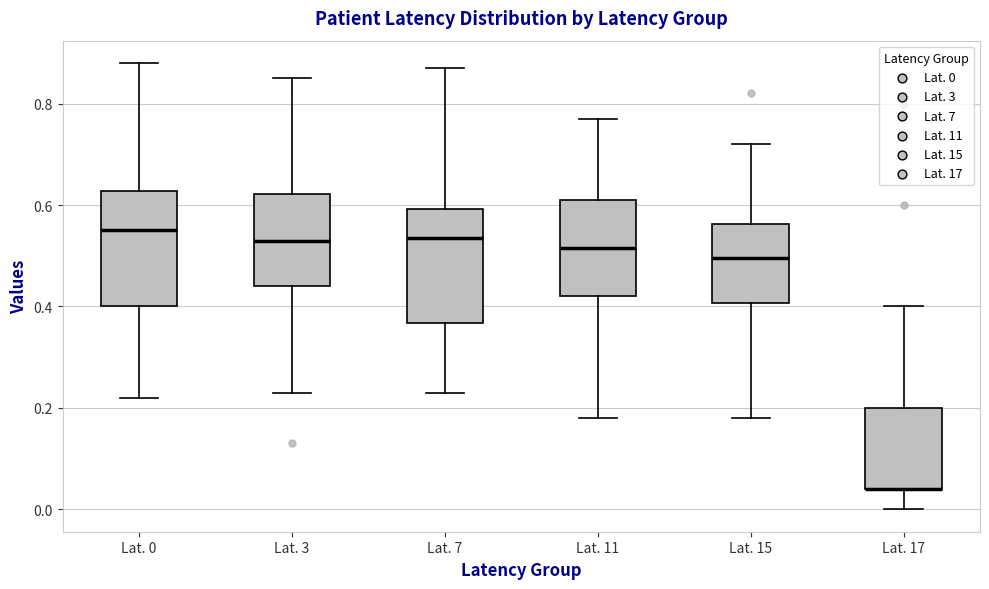

Where is the lower edge of the box for Lat. 17 on the y-axis? The values are not printed on the chart, so give them approximately, as read against the axis.

0.04